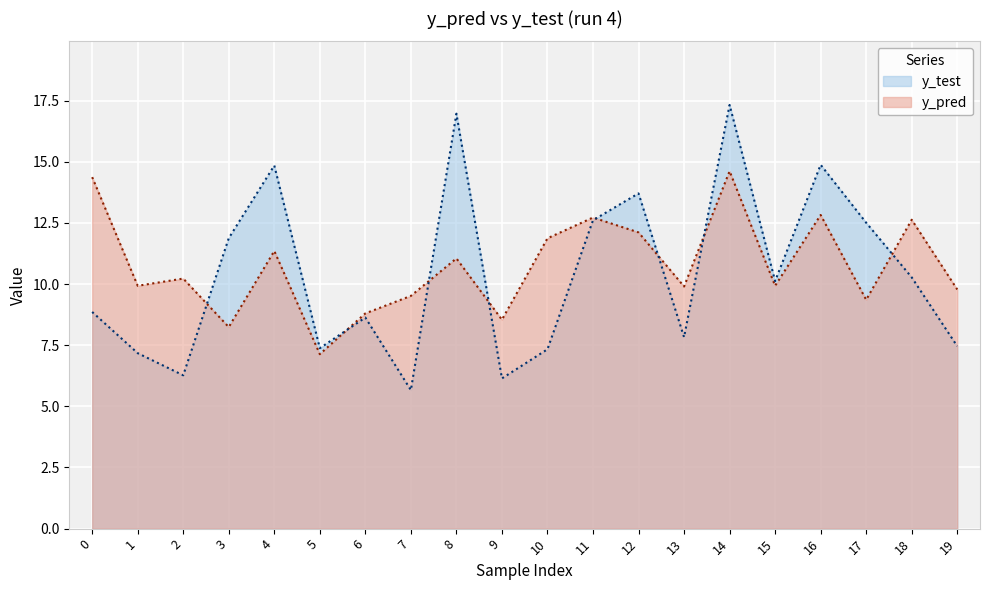

Where is the first local minimum for y_pred?

1